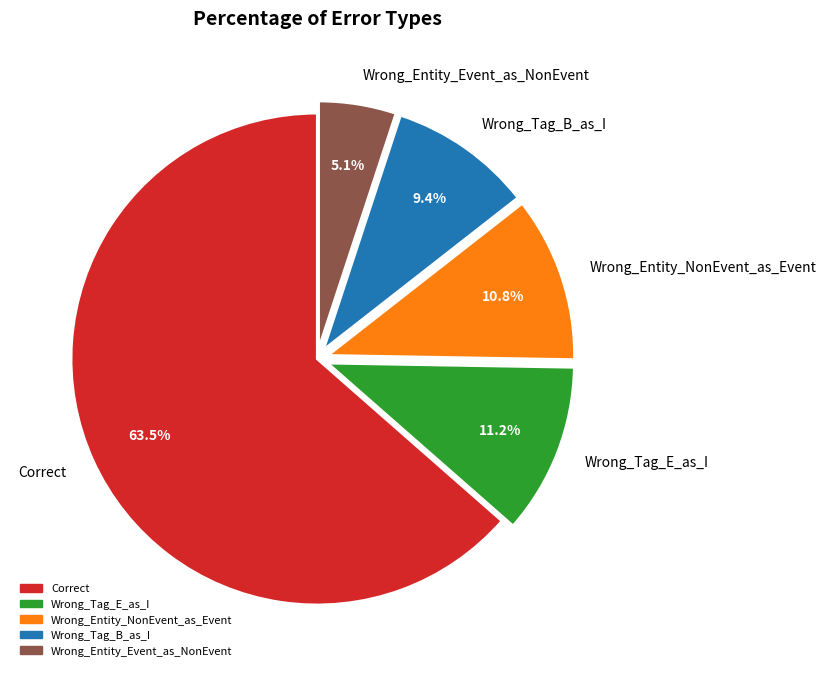

Count the number of slices in the pie.

5